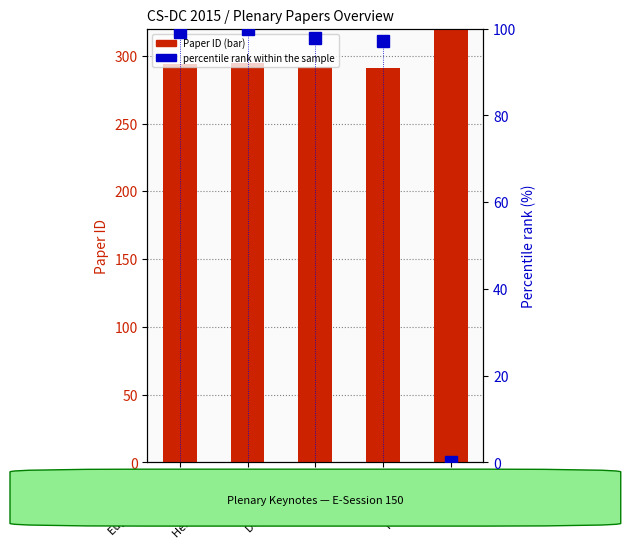

Count the number of data series in this chart.

2